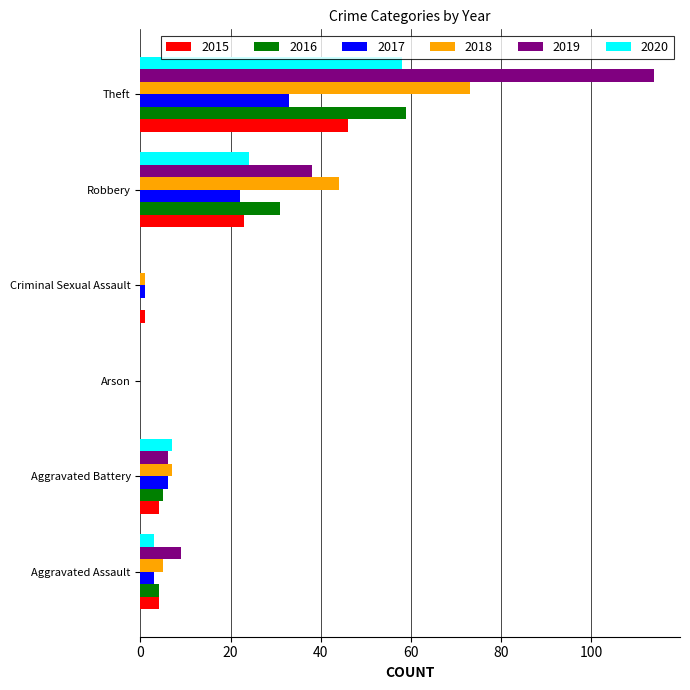

At which label is 2017 closest to 16?

Robbery